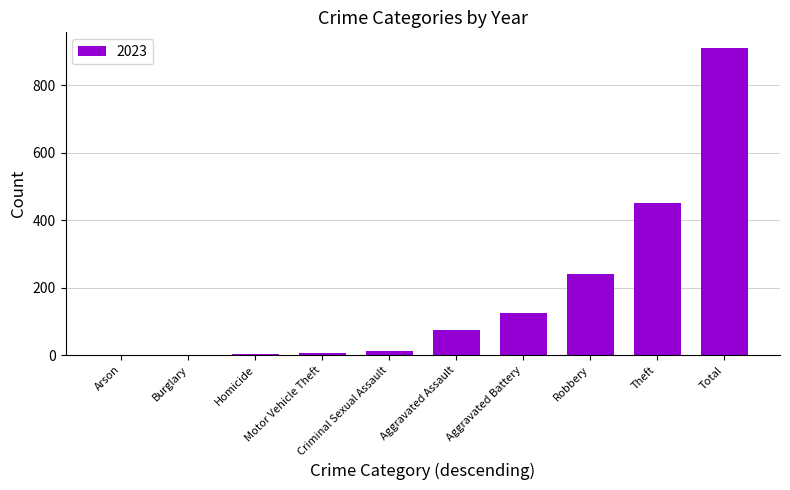

True or false: the data shows 160 at Theft.

False